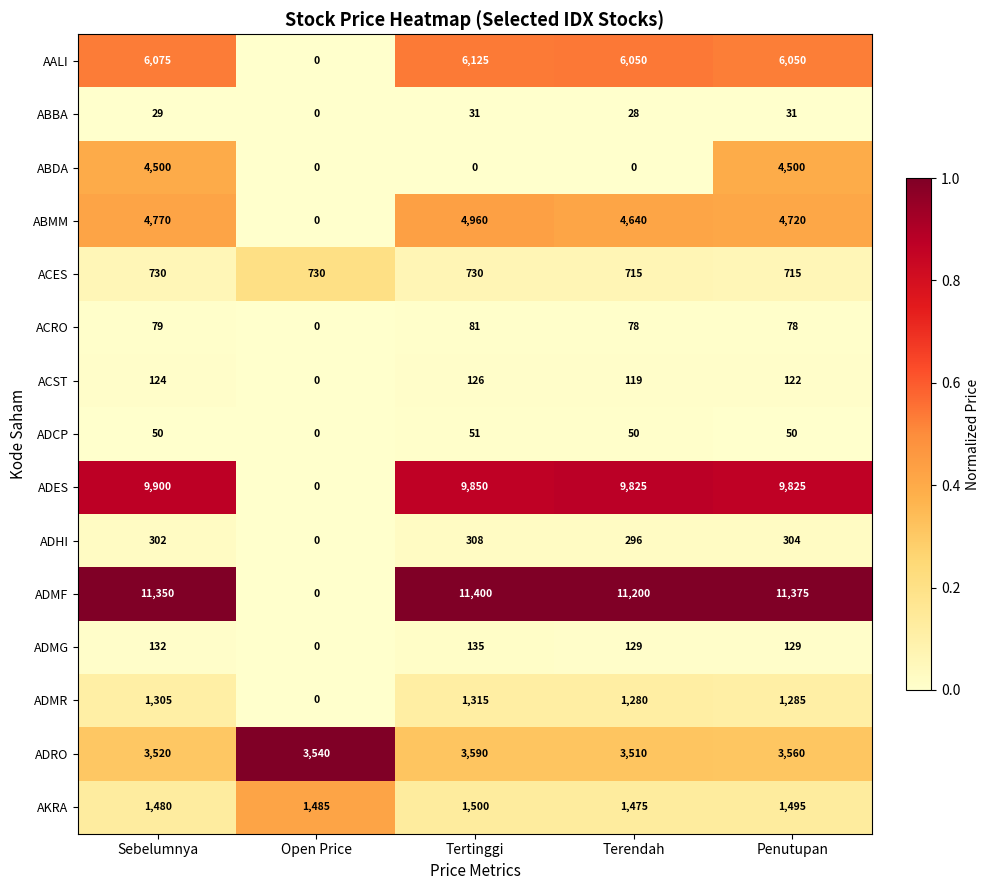

Between Open Price and Tertinggi, which series saw the biggest shift?

ADMF